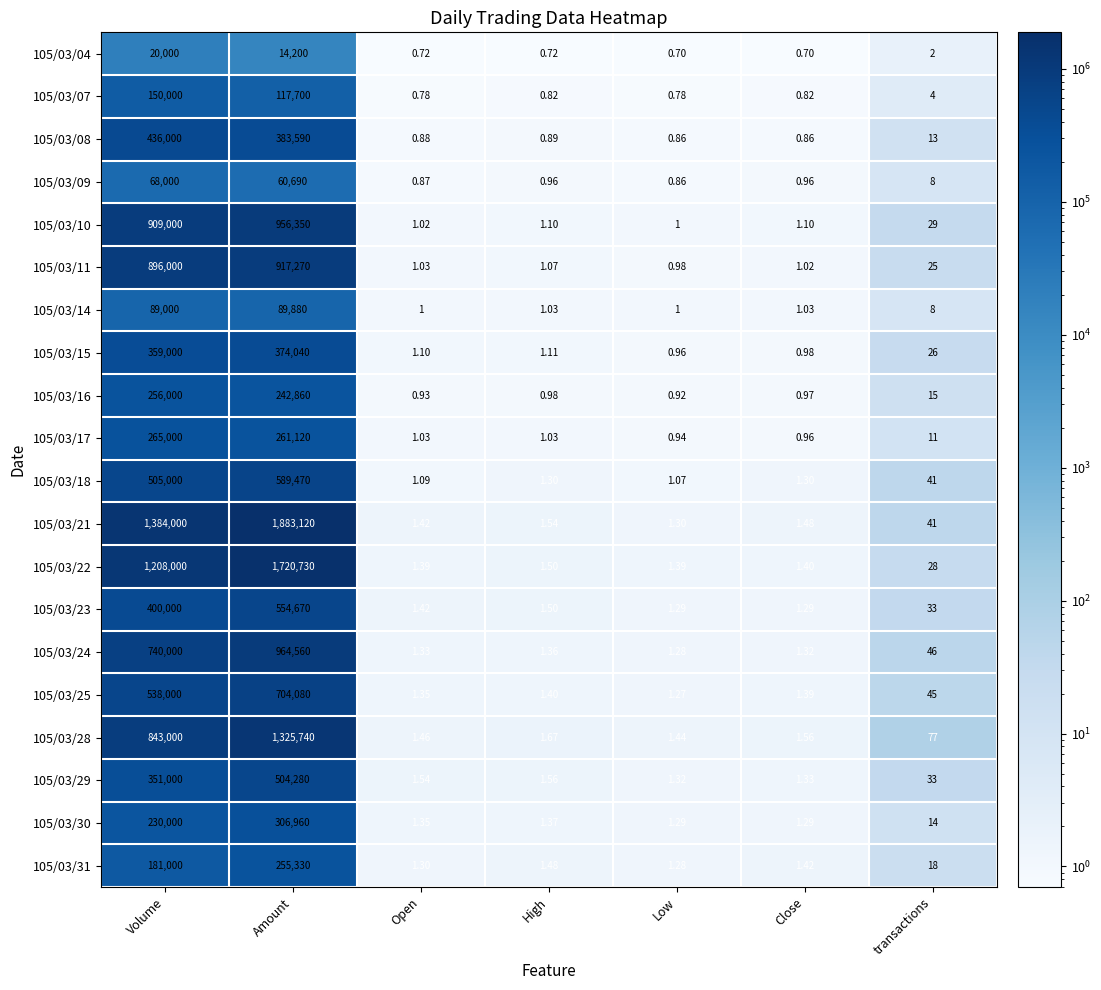

What is the total value across all series at Amount?

12226640.0